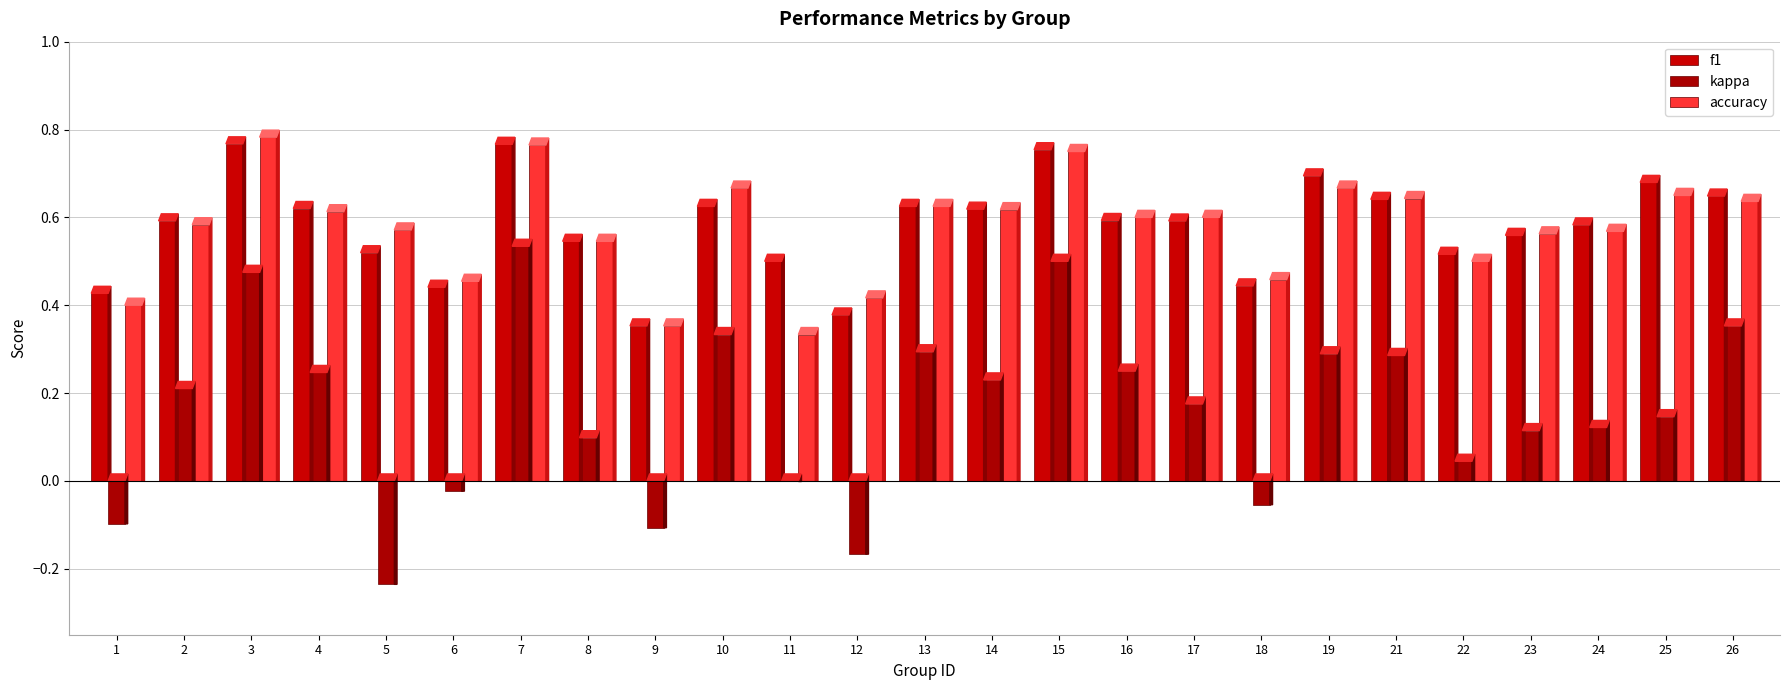

How many series are shown in this chart?

3